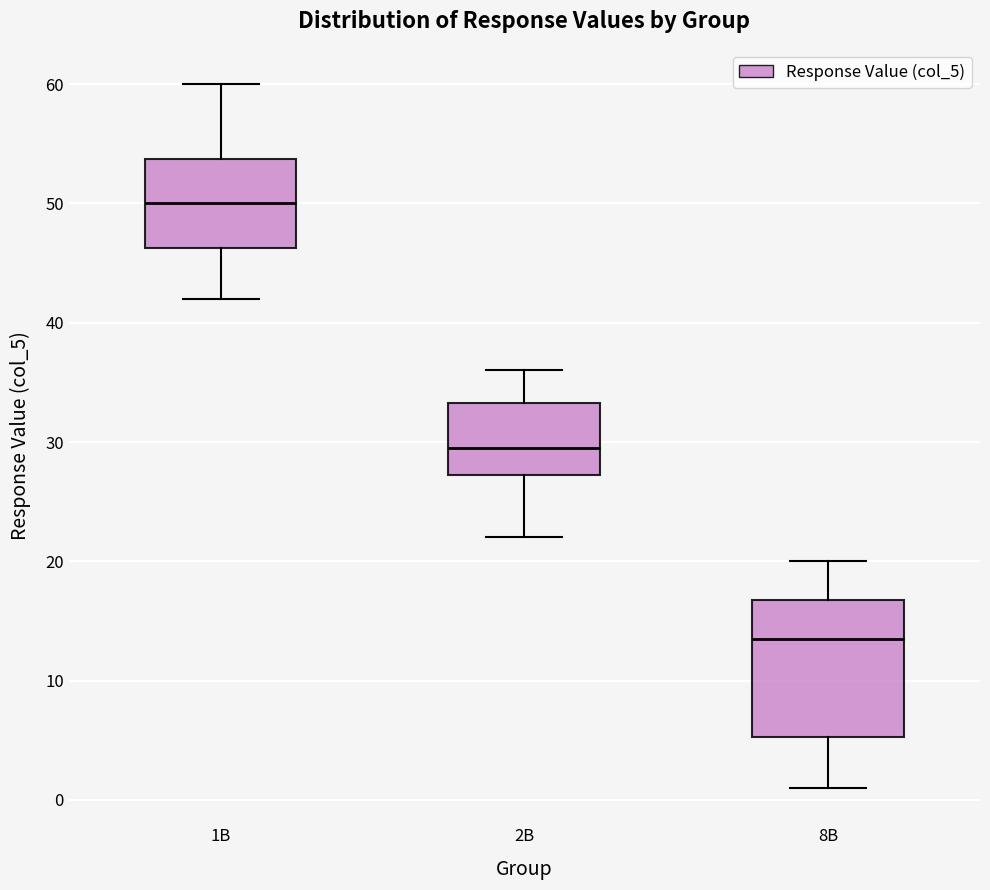

Where does the median line of the box for 1B sit on the y-axis? The values are not printed on the chart, so give them approximately, as read against the axis.

50